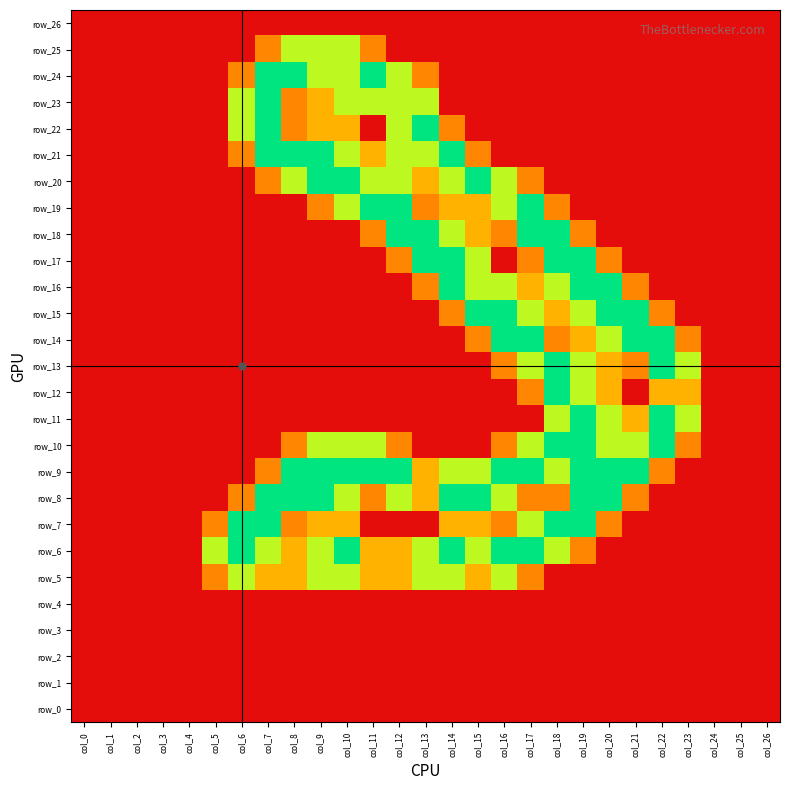

Reading left to right, what are all the values shown in this chart?

row_0: 0.0	0.0	0.0	0.0	0.0	0.0	0.0	0.0	0.0	0.0	0.0	0.0	0.0	0.0	0.0	0.0	0.0	0.0	0.0	0.0	0.0	0.0	0.0	0.0	0.0	0.0	0.0
row_1: 0.0	0.0	0.0	0.0	0.0	0.0	0.0	0.0	0.0	0.0	0.0	0.0	0.0	0.0	0.0	0.0	0.0	0.0	0.0	0.0	0.0	0.0	0.0	0.0	0.0	0.0	0.0
row_2: 0.0	0.0	0.0	0.0	0.0	0.0	0.0	0.0	0.0	0.0	0.0	0.0	0.0	0.0	0.0	0.0	0.0	0.0	0.0	0.0	0.0	0.0	0.0	0.0	0.0	0.0	0.0
row_3: 0.0	0.0	0.0	0.0	0.0	0.0	0.0	0.0	0.0	0.0	0.0	0.0	0.0	0.0	0.0	0.0	0.0	0.0	0.0	0.0	0.0	0.0	0.0	0.0	0.0	0.0	0.0
row_4: 0.0	0.0	0.0	0.0	0.0	0.0	0.0	0.0	0.0	0.0	0.0	0.0	0.0	0.0	0.0	0.0	0.0	0.0	0.0	0.0	0.0	0.0	0.0	0.0	0.0	0.0	0.0
row_5: 0.0	0.0	0.0	0.0	0.0	0.8	1.5	1.0	1.0	1.5	1.5	1.0	1.0	1.5	1.5	1.0	1.5	0.8	0.0	0.0	0.0	0.0	0.0	0.0	0.0	0.0	0.0
row_6: 0.0	0.0	0.0	0.0	0.0	1.5	2.0	1.5	1.0	1.5	2.0	1.0	1.0	1.5	2.0	1.5	2.0	2.0	1.5	0.8	0.0	0.0	0.0	0.0	0.0	0.0	0.0
row_7: 0.0	0.0	0.0	0.0	0.0	0.8	2.0	2.0	0.8	1.0	1.0	0.0	0.0	0.0	1.0	1.0	0.8	1.5	2.0	2.0	0.8	0.0	0.0	0.0	0.0	0.0	0.0
row_8: 0.0	0.0	0.0	0.0	0.0	0.0	0.8	2.0	2.0	2.0	1.5	0.8	1.5	1.0	2.0	2.0	1.5	0.8	0.8	2.0	2.0	0.8	0.0	0.0	0.0	0.0	0.0
row_9: 0.0	0.0	0.0	0.0	0.0	0.0	0.0	0.8	2.0	2.0	2.0	2.0	2.0	1.0	1.5	1.5	2.0	2.0	1.5	2.0	2.0	2.0	0.8	0.0	0.0	0.0	0.0
row_10: 0.0	0.0	0.0	0.0	0.0	0.0	0.0	0.0	0.8	1.5	1.5	1.5	0.8	0.0	0.0	0.0	0.8	1.5	2.0	2.0	1.5	1.5	2.0	0.8	0.0	0.0	0.0
row_11: 0.0	0.0	0.0	0.0	0.0	0.0	0.0	0.0	0.0	0.0	0.0	0.0	0.0	0.0	0.0	0.0	0.0	0.0	1.5	2.0	1.5	1.0	2.0	1.5	0.0	0.0	0.0
row_12: 0.0	0.0	0.0	0.0	0.0	0.0	0.0	0.0	0.0	0.0	0.0	0.0	0.0	0.0	0.0	0.0	0.0	0.8	2.0	1.5	1.0	0.0	1.0	1.0	0.0	0.0	0.0
row_13: 0.0	0.0	0.0	0.0	0.0	0.0	0.0	0.0	0.0	0.0	0.0	0.0	0.0	0.0	0.0	0.0	0.8	1.5	2.0	1.5	1.0	0.8	2.0	1.5	0.0	0.0	0.0
row_14: 0.0	0.0	0.0	0.0	0.0	0.0	0.0	0.0	0.0	0.0	0.0	0.0	0.0	0.0	0.0	0.8	2.0	2.0	0.8	1.0	1.5	2.0	2.0	0.8	0.0	0.0	0.0
row_15: 0.0	0.0	0.0	0.0	0.0	0.0	0.0	0.0	0.0	0.0	0.0	0.0	0.0	0.0	0.8	2.0	2.0	1.5	1.0	1.5	2.0	2.0	0.8	0.0	0.0	0.0	0.0
row_16: 0.0	0.0	0.0	0.0	0.0	0.0	0.0	0.0	0.0	0.0	0.0	0.0	0.0	0.8	2.0	1.5	1.5	1.0	1.5	2.0	2.0	0.8	0.0	0.0	0.0	0.0	0.0
row_17: 0.0	0.0	0.0	0.0	0.0	0.0	0.0	0.0	0.0	0.0	0.0	0.0	0.8	2.0	2.0	1.5	0.0	0.8	2.0	2.0	0.8	0.0	0.0	0.0	0.0	0.0	0.0
row_18: 0.0	0.0	0.0	0.0	0.0	0.0	0.0	0.0	0.0	0.0	0.0	0.8	2.0	2.0	1.5	1.0	0.8	2.0	2.0	0.8	0.0	0.0	0.0	0.0	0.0	0.0	0.0
row_19: 0.0	0.0	0.0	0.0	0.0	0.0	0.0	0.0	0.0	0.8	1.5	2.0	2.0	0.8	1.0	1.0	1.5	2.0	0.8	0.0	0.0	0.0	0.0	0.0	0.0	0.0	0.0
row_20: 0.0	0.0	0.0	0.0	0.0	0.0	0.0	0.8	1.5	2.0	2.0	1.5	1.5	1.0	1.5	2.0	1.5	0.8	0.0	0.0	0.0	0.0	0.0	0.0	0.0	0.0	0.0
row_21: 0.0	0.0	0.0	0.0	0.0	0.0	0.8	2.0	2.0	2.0	1.5	1.0	1.5	1.5	2.0	0.8	0.0	0.0	0.0	0.0	0.0	0.0	0.0	0.0	0.0	0.0	0.0
row_22: 0.0	0.0	0.0	0.0	0.0	0.0	1.5	2.0	0.8	1.0	1.0	0.0	1.5	2.0	0.8	0.0	0.0	0.0	0.0	0.0	0.0	0.0	0.0	0.0	0.0	0.0	0.0
row_23: 0.0	0.0	0.0	0.0	0.0	0.0	1.5	2.0	0.8	1.0	1.5	1.5	1.5	1.5	0.0	0.0	0.0	0.0	0.0	0.0	0.0	0.0	0.0	0.0	0.0	0.0	0.0
row_24: 0.0	0.0	0.0	0.0	0.0	0.0	0.8	2.0	2.0	1.5	1.5	2.0	1.5	0.8	0.0	0.0	0.0	0.0	0.0	0.0	0.0	0.0	0.0	0.0	0.0	0.0	0.0
row_25: 0.0	0.0	0.0	0.0	0.0	0.0	0.0	0.8	1.5	1.5	1.5	0.8	0.0	0.0	0.0	0.0	0.0	0.0	0.0	0.0	0.0	0.0	0.0	0.0	0.0	0.0	0.0
row_26: 0.0	0.0	0.0	0.0	0.0	0.0	0.0	0.0	0.0	0.0	0.0	0.0	0.0	0.0	0.0	0.0	0.0	0.0	0.0	0.0	0.0	0.0	0.0	0.0	0.0	0.0	0.0